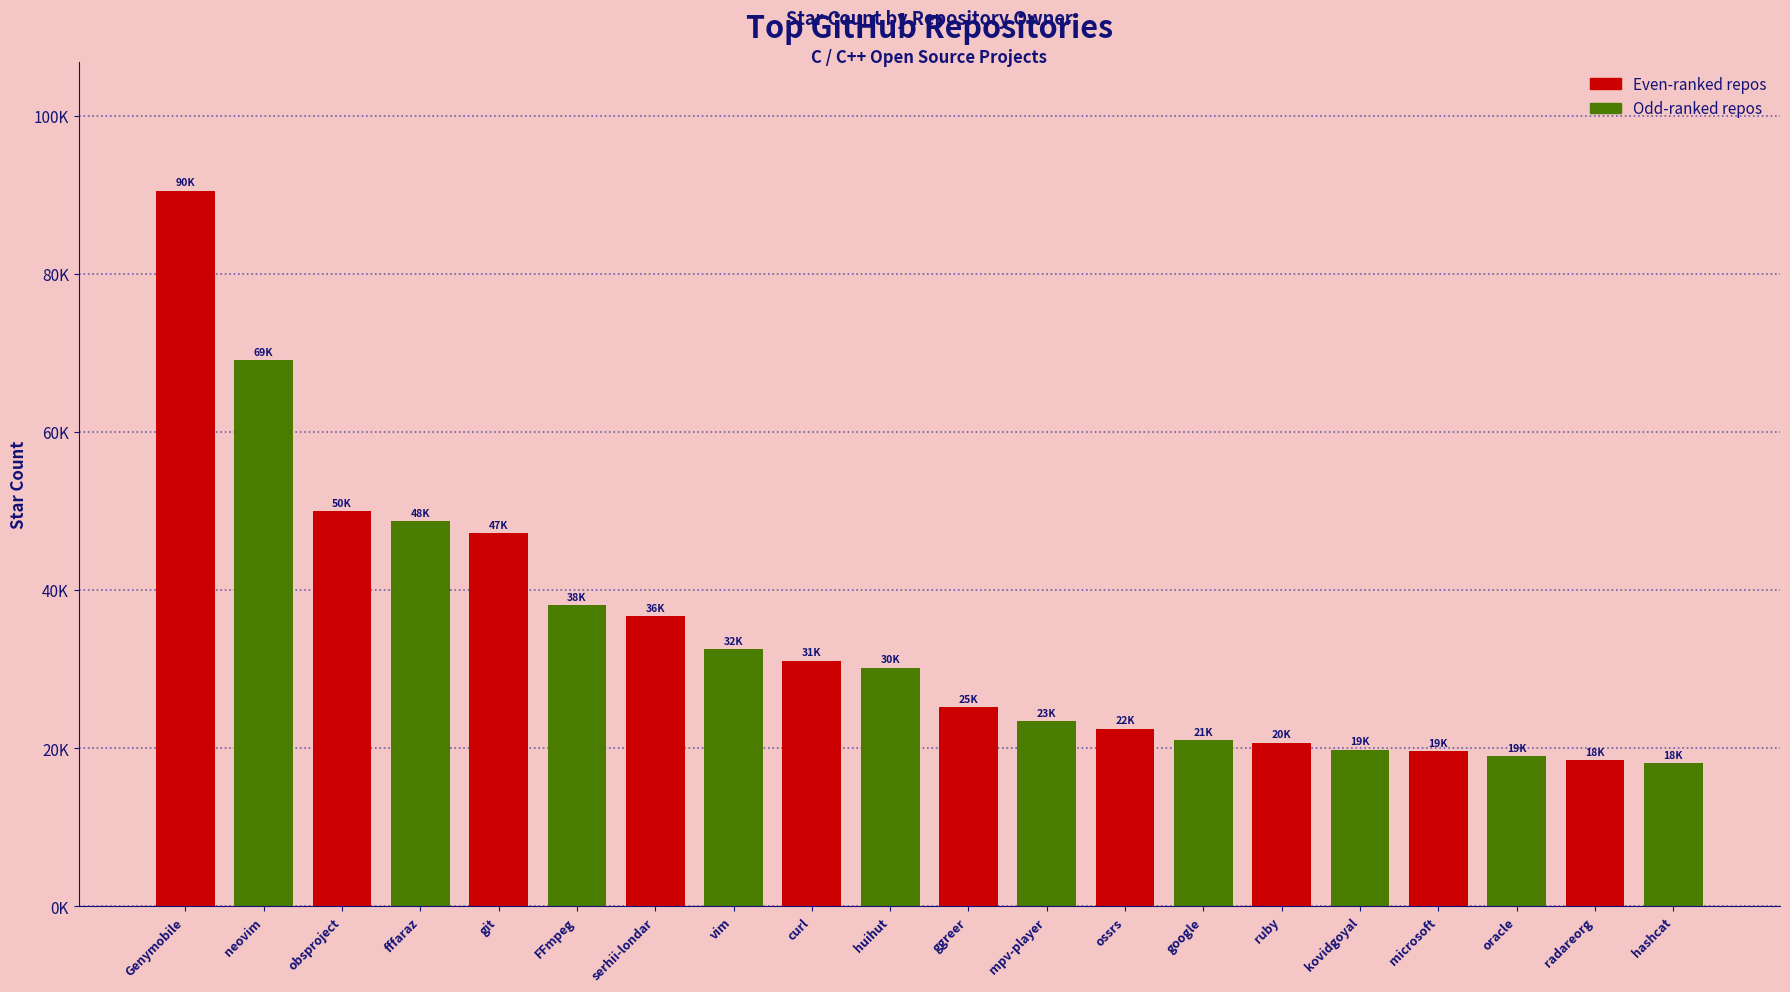

What is the approximate value at fffaraz, to the nearest 100?

48700